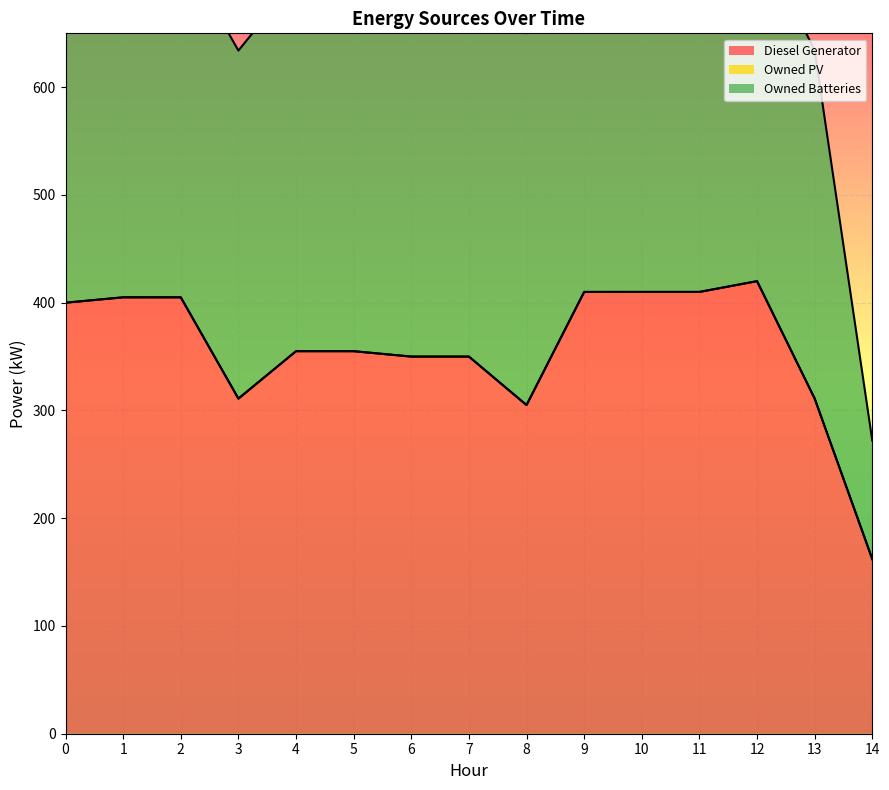

At 9, list the series in order from largest to smallest.

Diesel Generator, Owned Batteries, Owned PV